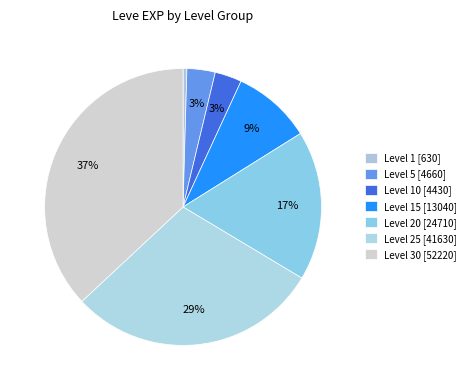

Does any single category account for the majority?

No